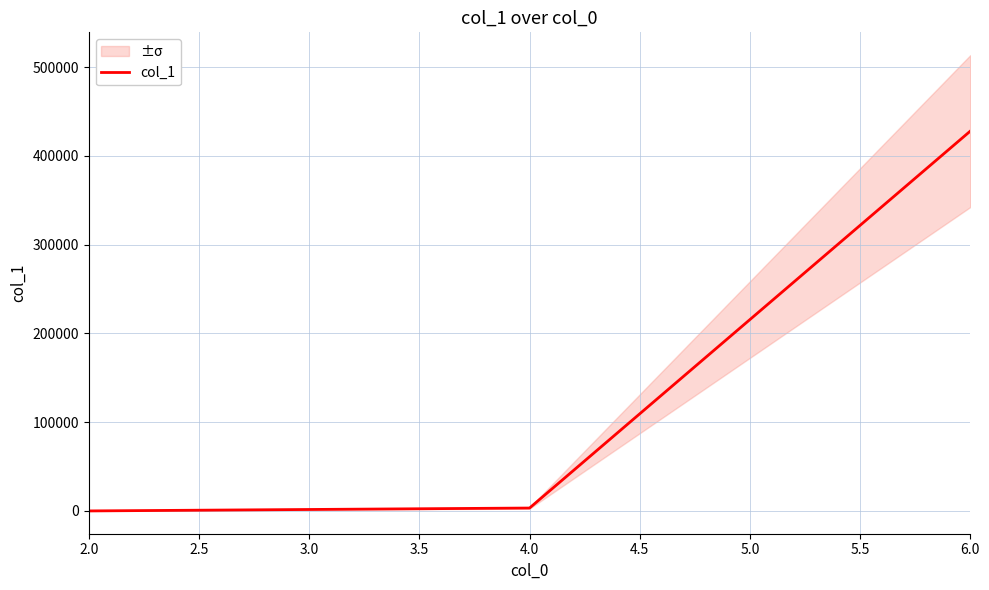

At which category does the chart reach its minimum across all series?

2.0